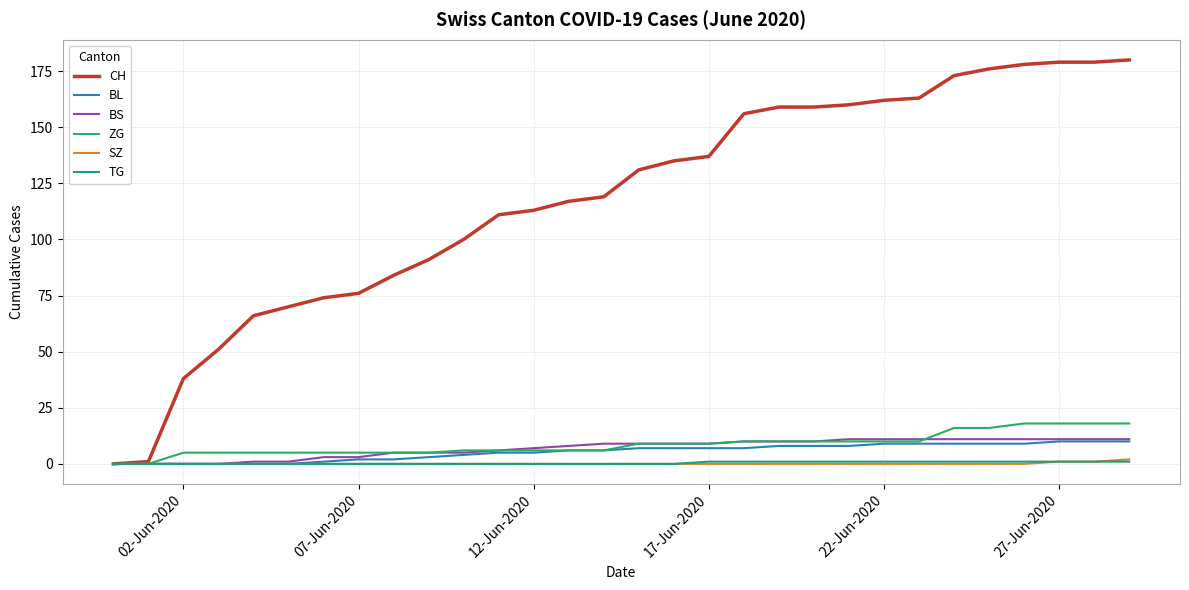

At how many categories does at least one series exceed 29?

28